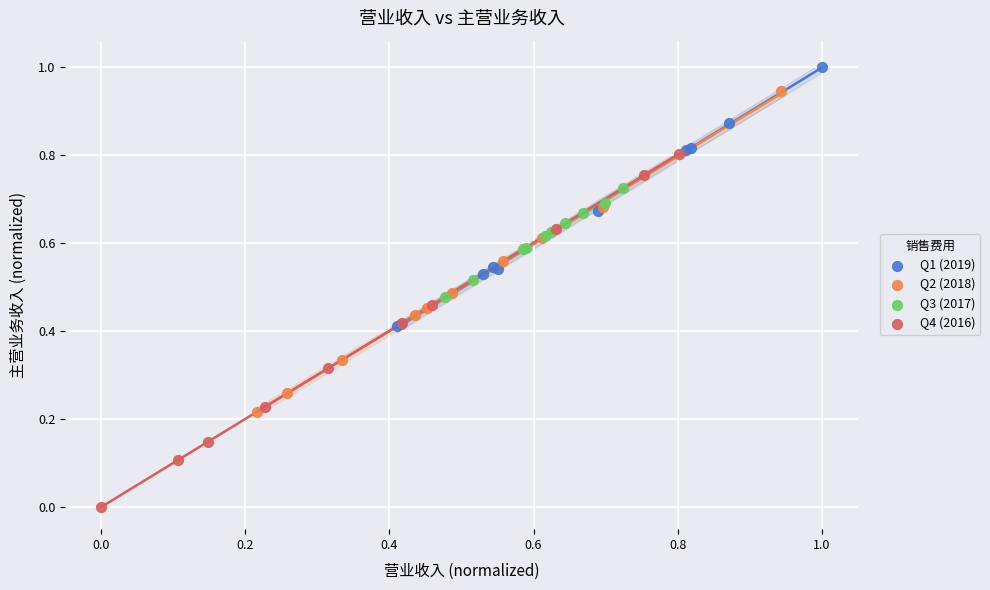

Which series reaches the minimum Y coordinate?

Q4 (2016)